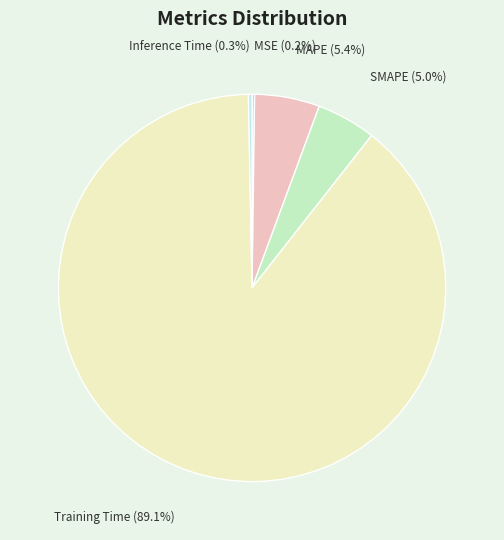

Count the number of slices in the pie.

5